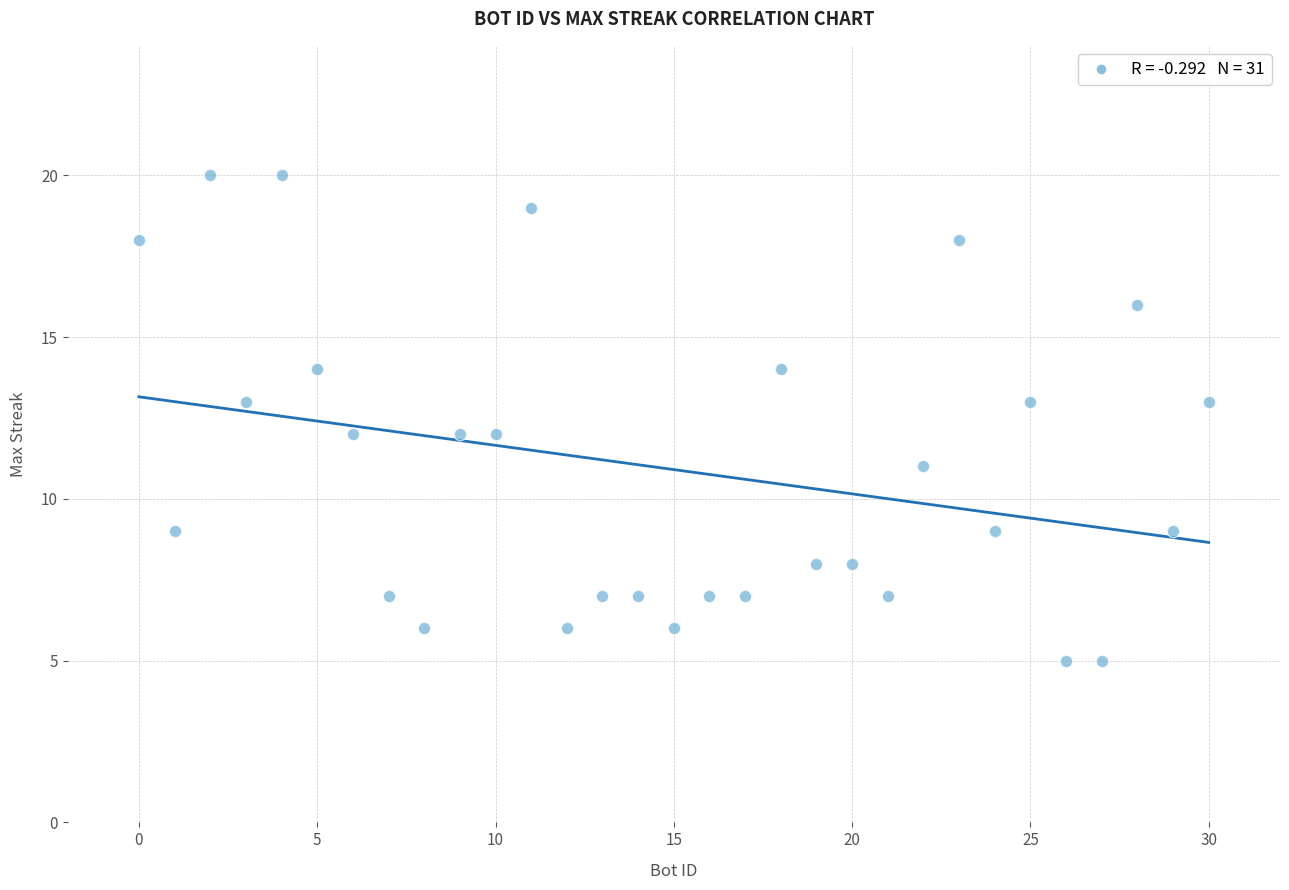

What is the range of Y values (max minus min)?

15